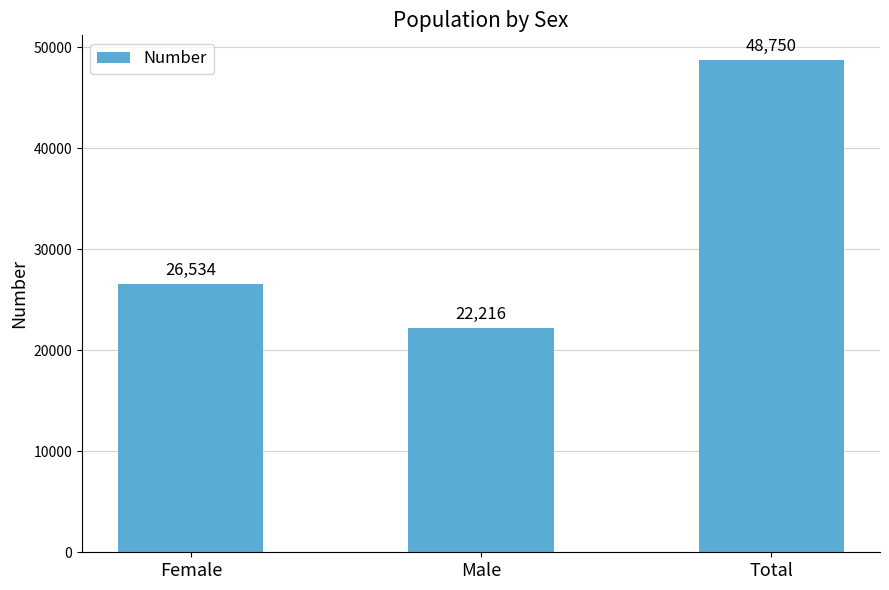

What is the difference between the values at Female and Total?

22216